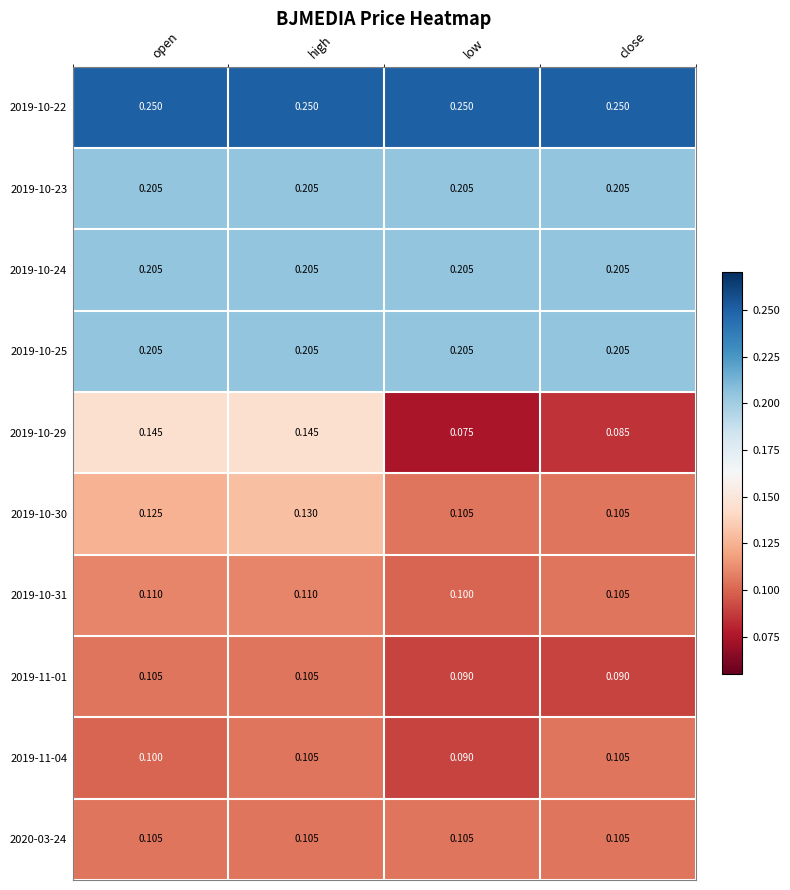

Is the value of 2019-10-22 at close greater than the value of 2019-10-30 at close?

Yes